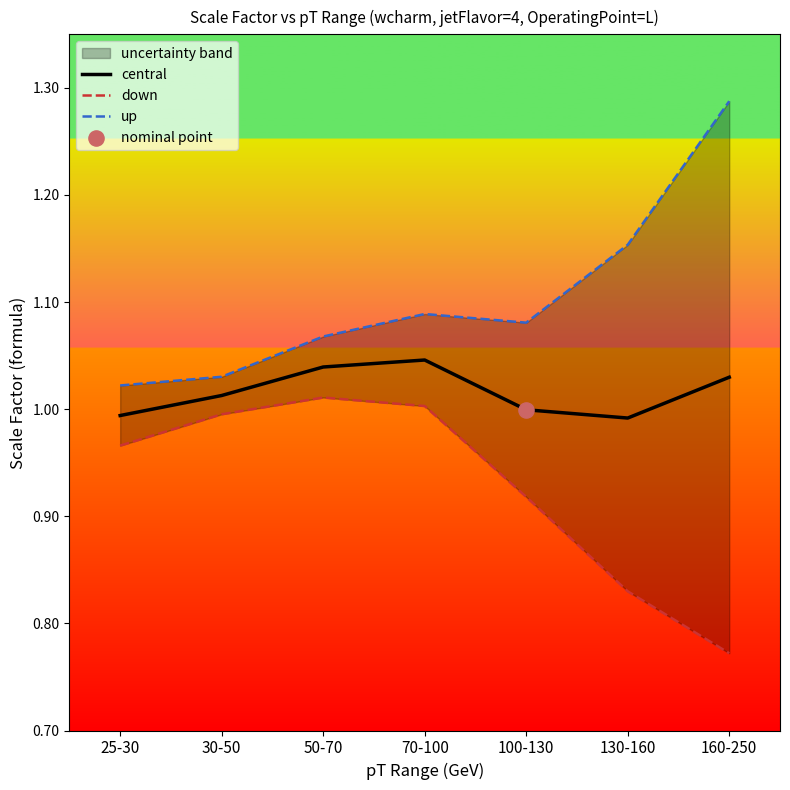

What are all the series names shown in the legend?

central, down, up